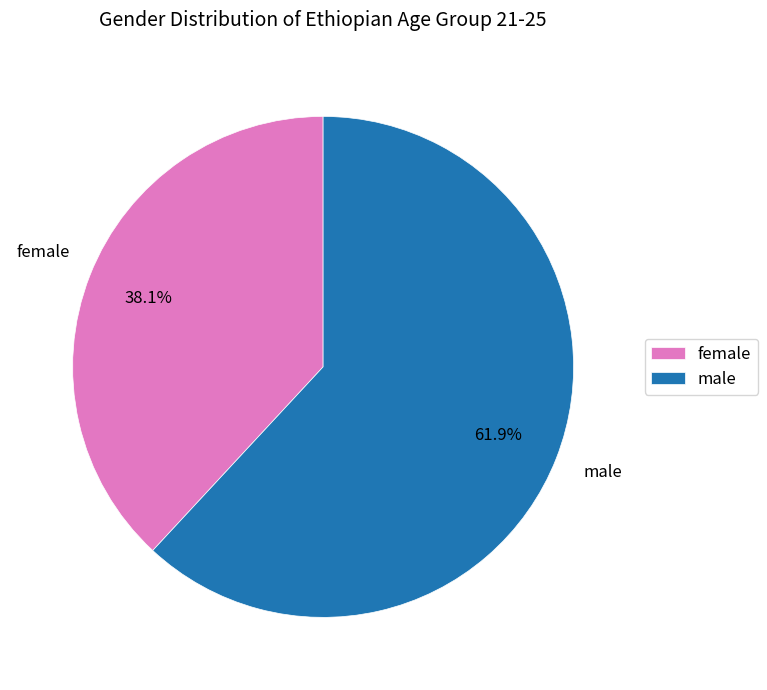

Which has a higher value, male or female?

male